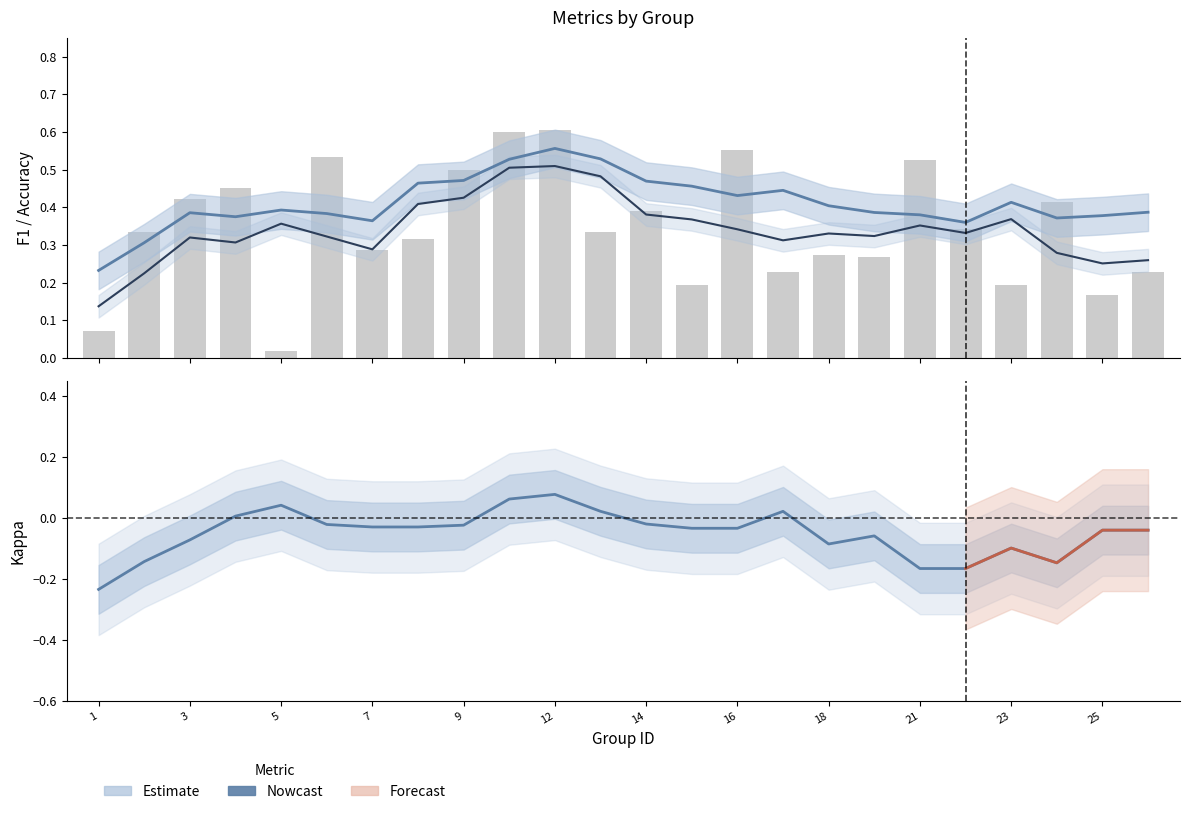

What is the difference between the highest and lowest values at 12?

0.5